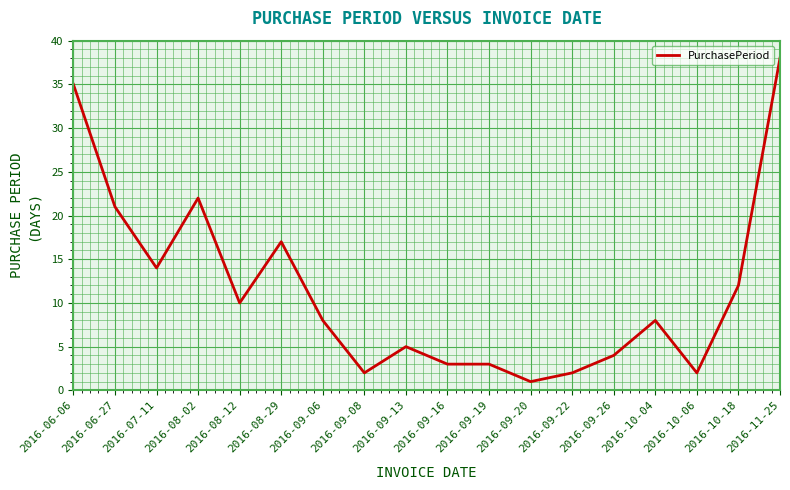

What is the difference between the maximum and minimum values?

37